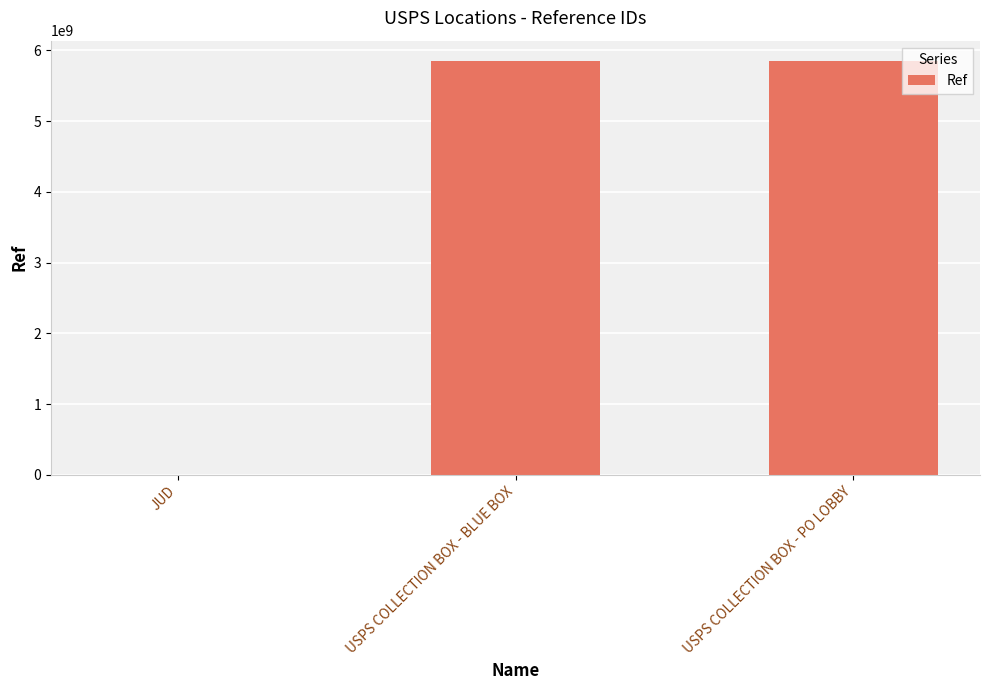

What is the greatest value displayed?

5845400002